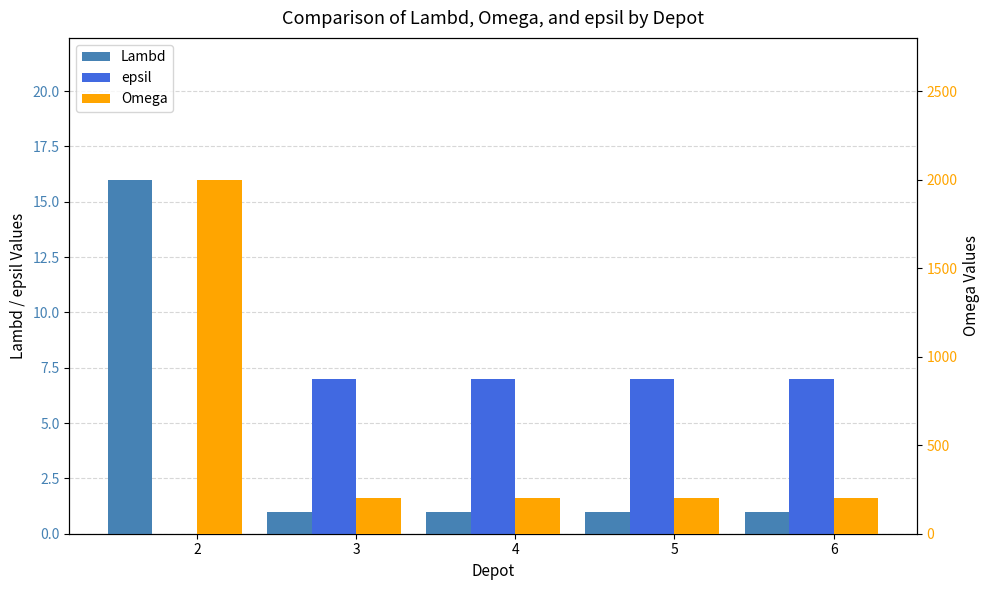

Reading left to right, extract all data points from this chart.

Lambd: 2=16	3=1	4=1	5=1	6=1
epsil: 2=0	3=7	4=7	5=7	6=7
Omega: 2=2000	3=200	4=200	5=200	6=200